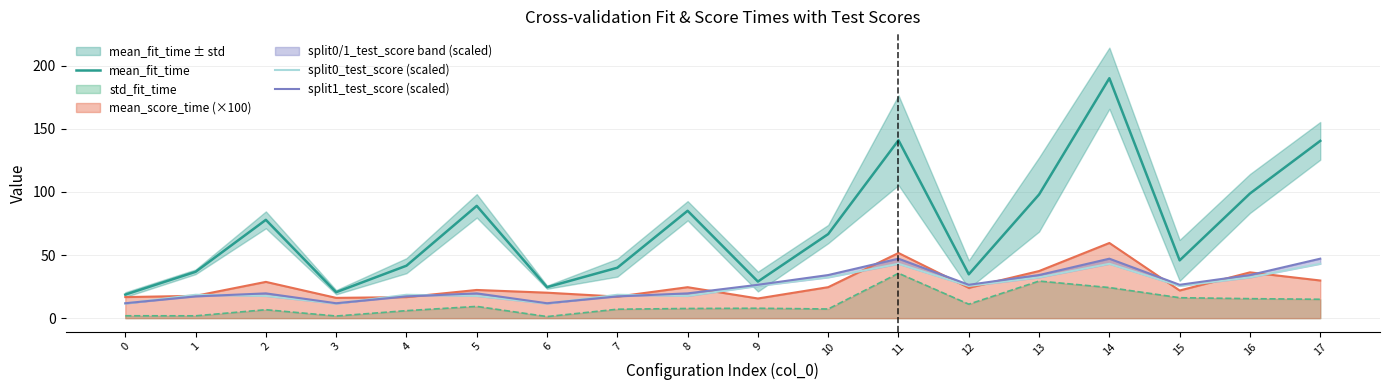

True or false: split1_test_score (scaled) and mean_fit_time cross at least once.

False